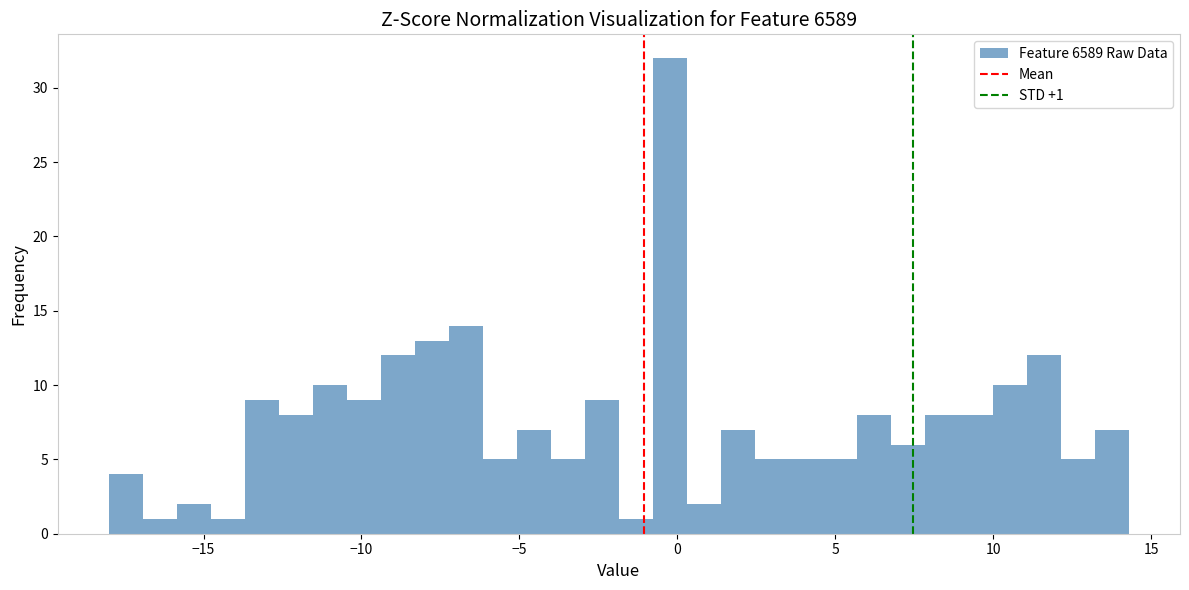

Around what value on the x-axis is the tallest bar? Give the approximate position of its centre, as read against the axis.

0.0